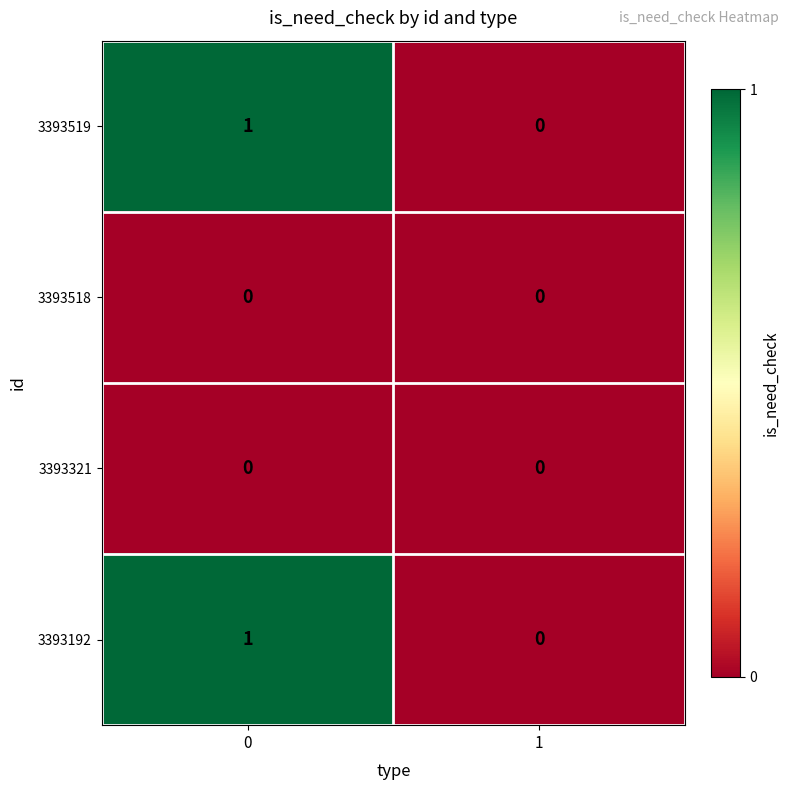

The value of 3393519 at 0 is 1. True or false?

True